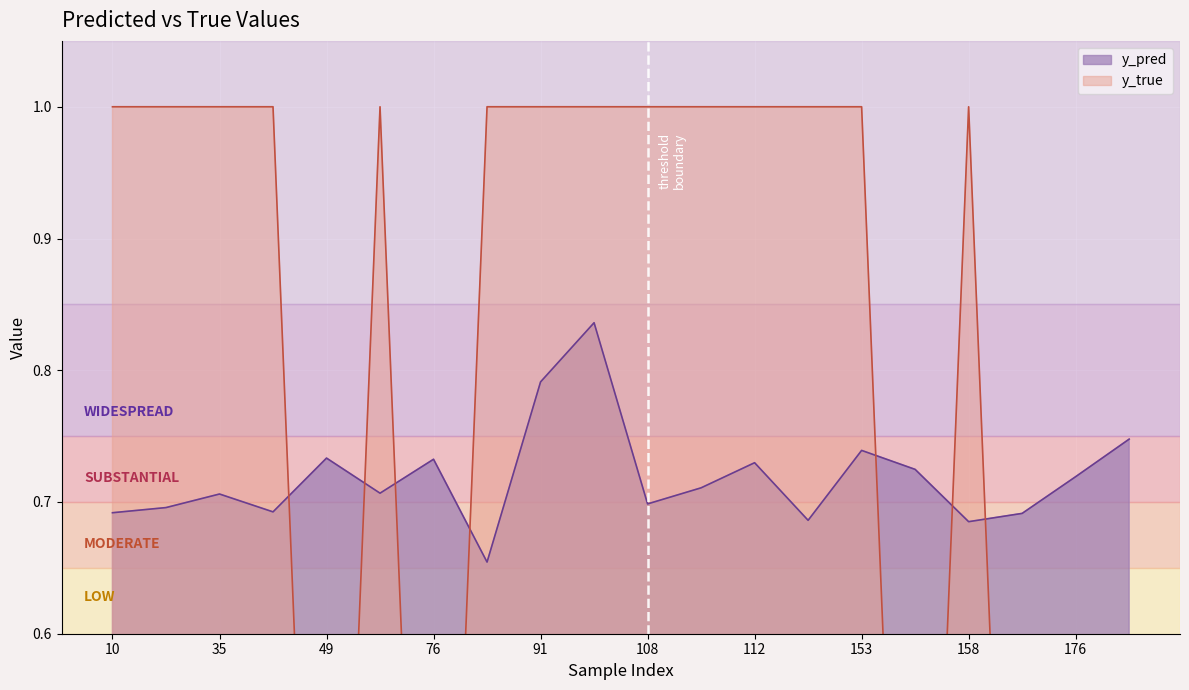

The value of y_pred at 10 is 1.0. True or false?

False